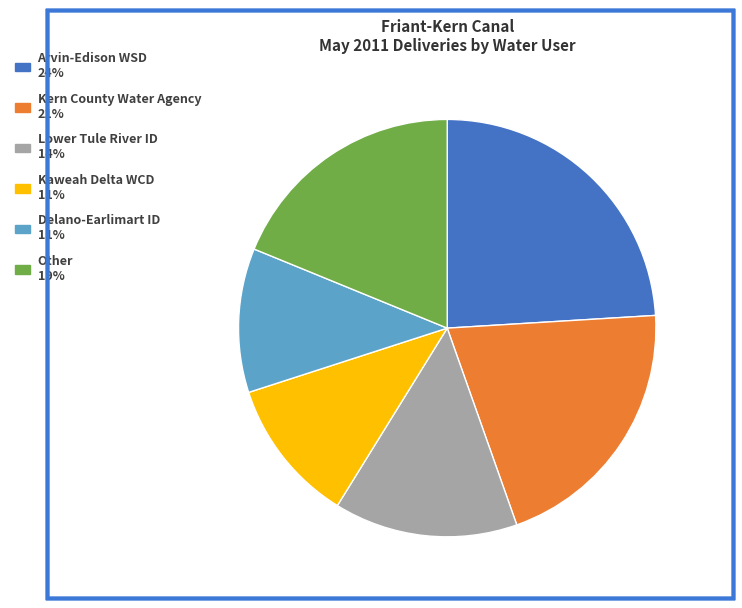

Does any single category account for the majority?

No